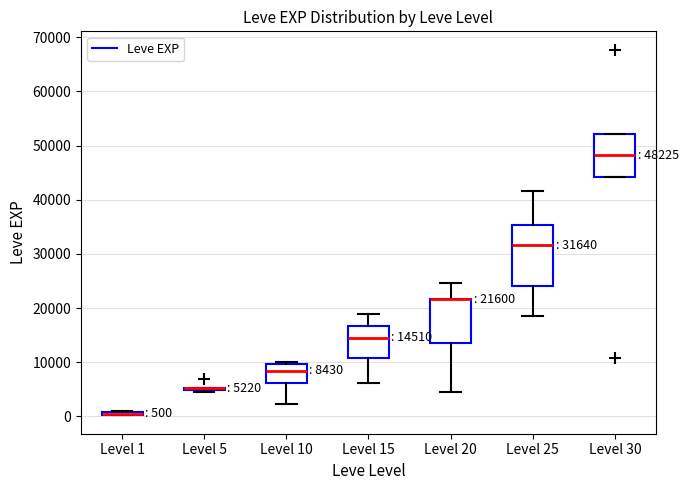

Comparing the boxes themselves (not the whiskers), which one is the tallest?

Level 25